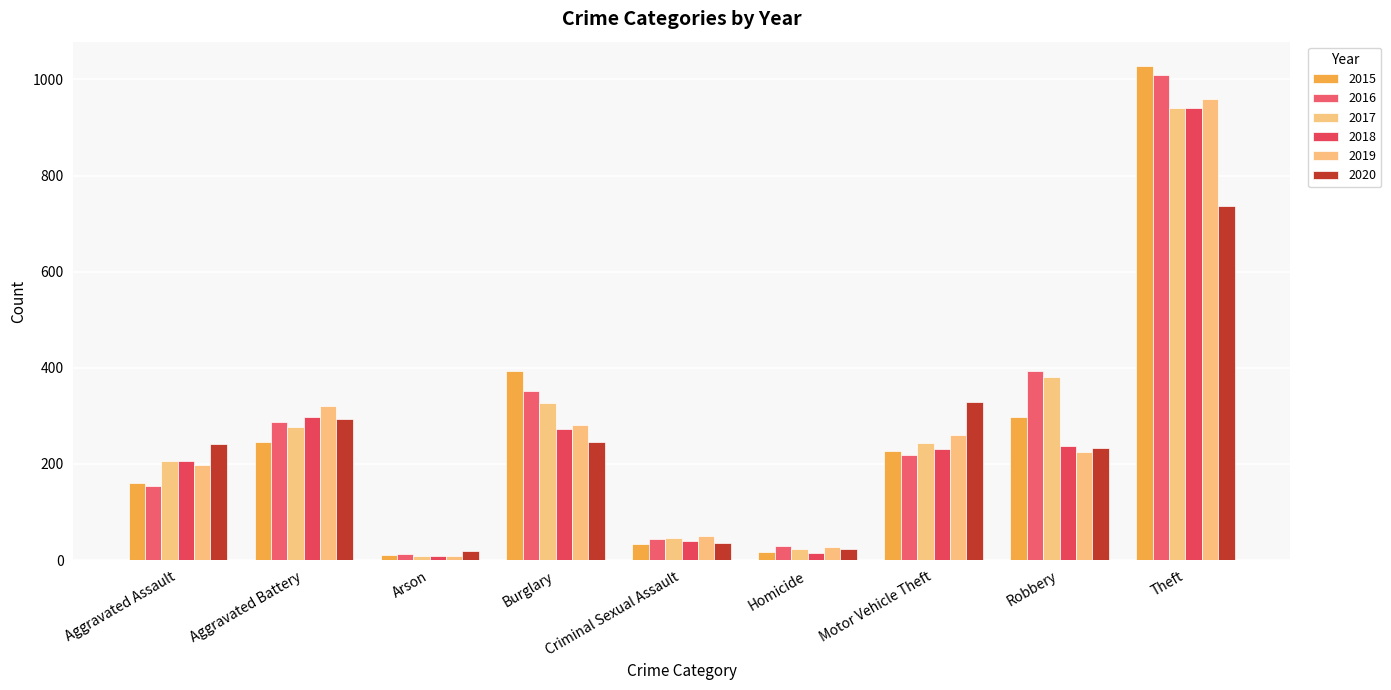

What is the label of the 3rd bar from the right?

Motor Vehicle Theft